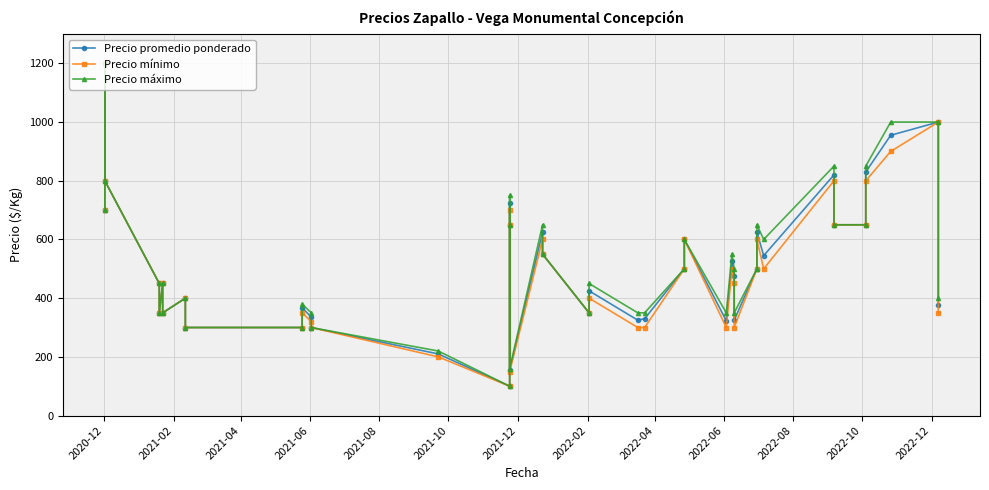

Where does the Precio máximo series first go above 500?

2020-12